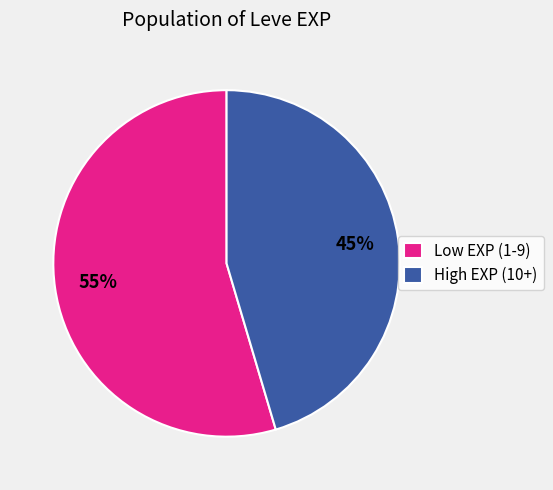

To the nearest percent, what percentage of the pie is Low EXP (1-9)?

55%